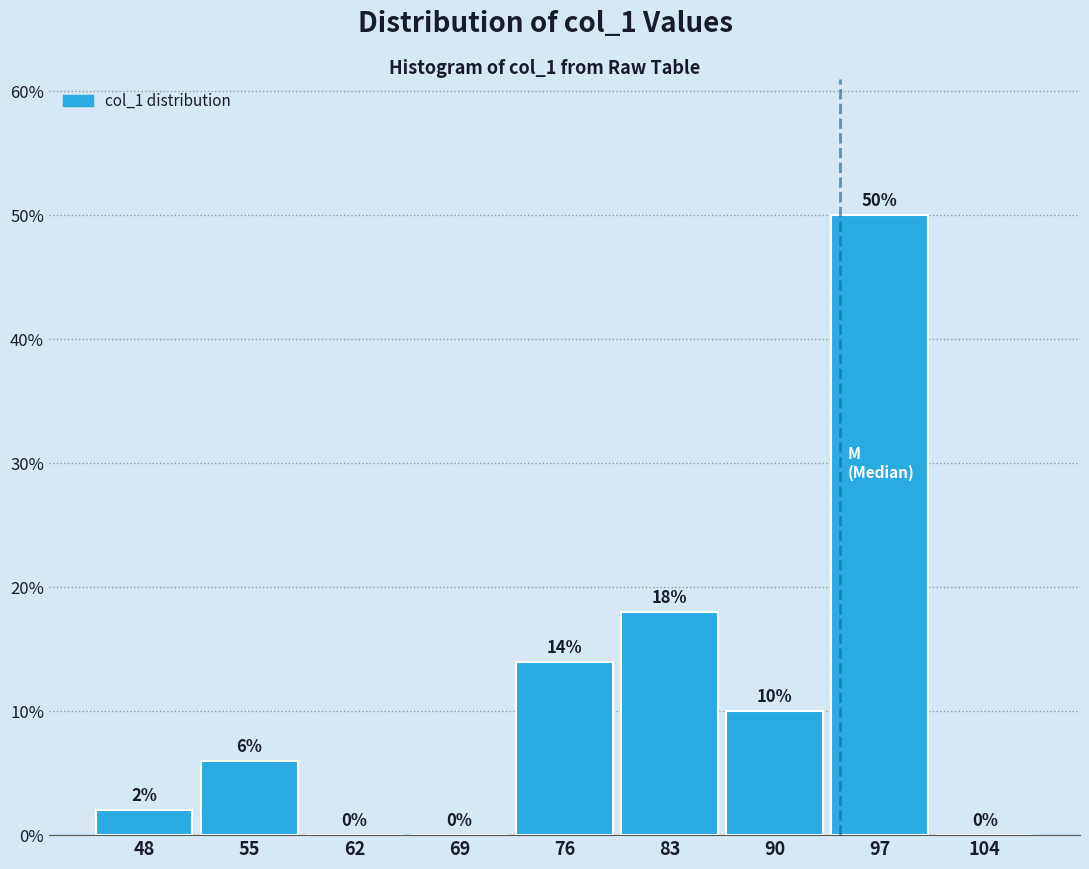

Reading left to right, transcribe this chart: for each bar, give the range it covers on the x-axis and its height.

45 to 52: 2
52 to 59: 6
59 to 66: 0
66 to 73: 0
73 to 80: 14
80 to 87: 18
87 to 94: 10
94 to 101: 50
101 to 108: 0